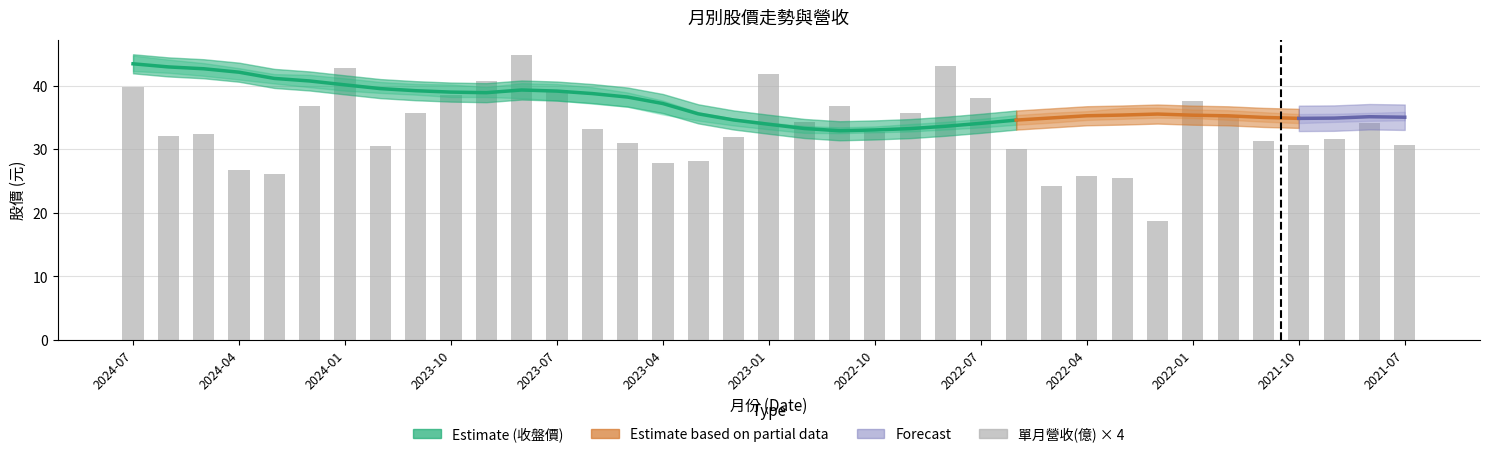

Reading right to left, extract all data points from this chart.

單月營收(億): 7.7	8.5	7.9	7.7	7.8	8.8	9.4	4.7	6.4	6.5	6.0	7.5	9.5	10.8	8.9	8.2	9.2	8.6	10.4	8.0	7.0	7.0	7.8	8.3	9.8	11.2	10.2	9.6	8.9	7.6	10.7	9.2	6.5	6.7	8.1	8.0	9.9
收盤價: 35.9	34.6	34.1	35.0	34.8	35.7	35.4	35.4	35.5	35.7	34.9	34.8	33.6	33.8	33.1	32.6	33.0	32.6	33.1	35.0	35.9	36.4	37.4	41.2	40.0	38.6	38.3	38.2	39.1	40.5	39.8	40.0	41.2	42.2	42.5	44.6	42.6
最高價: 36.2	36.1	34.6	35.3	35.5	36.0	37.5	36.2	35.9	37.0	35.8	35.0	35.0	34.0	33.9	33.5	33.3	33.1	33.3	35.0	36.1	36.5	38.1	42.5	41.4	40.2	39.0	38.8	39.5	43.3	40.7	40.5	41.7	42.2	43.9	45.4	44.5
最低價: 35.5	33.9	33.8	33.5	34.7	34.6	35.0	35.2	34.9	35.0	33.8	34.1	33.1	33.2	32.9	32.1	32.6	32.5	32.5	33.1	34.9	35.6	36.2	37.3	39.2	37.4	38.0	38.1	38.2	39.2	39.2	39.4	39.9	41.0	42.1	42.4	42.3